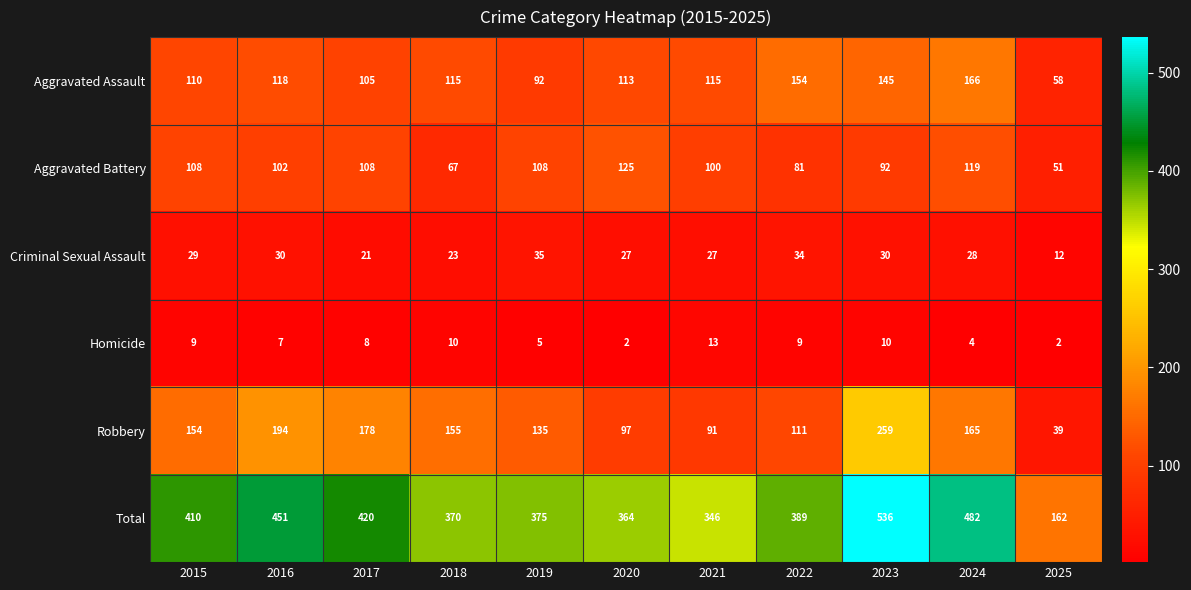

What is the sum of the Aggravated Assault values at 2022 and 2025?

212